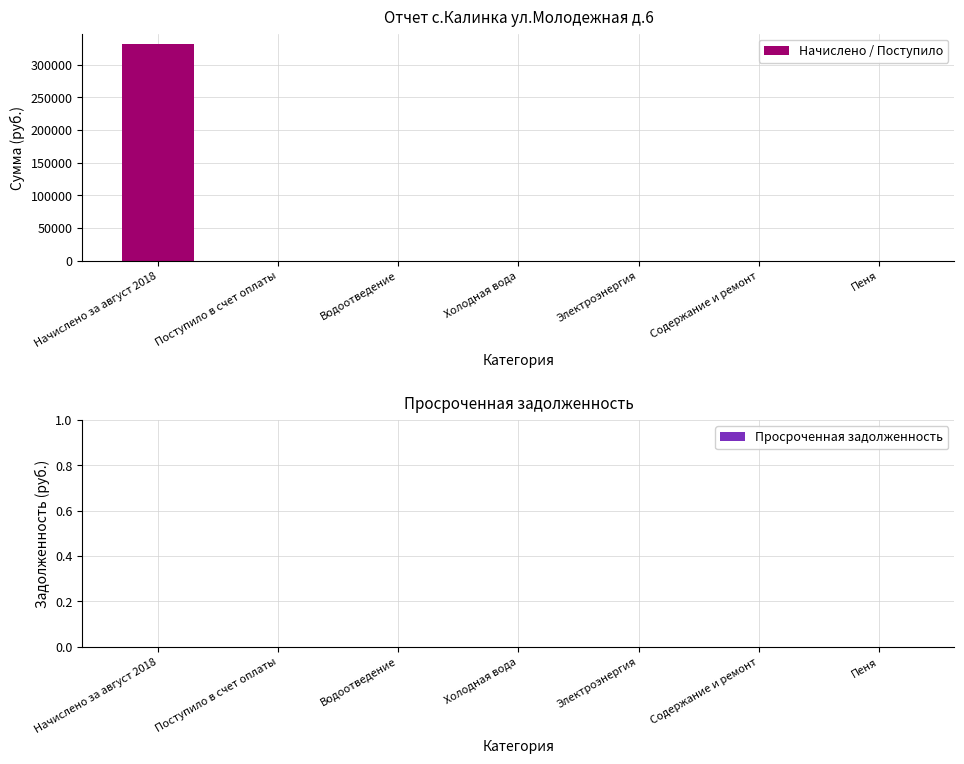

True or false: the data shows 0.0 at Электроэнергия.

True